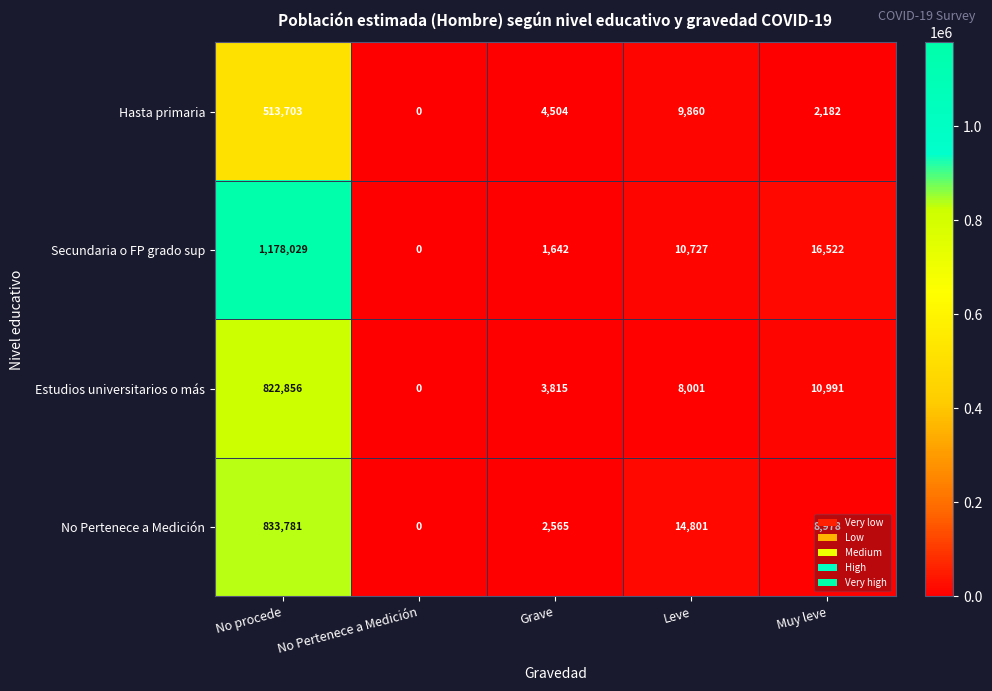

At which label is Hasta primaria closest to 256851?

Leve